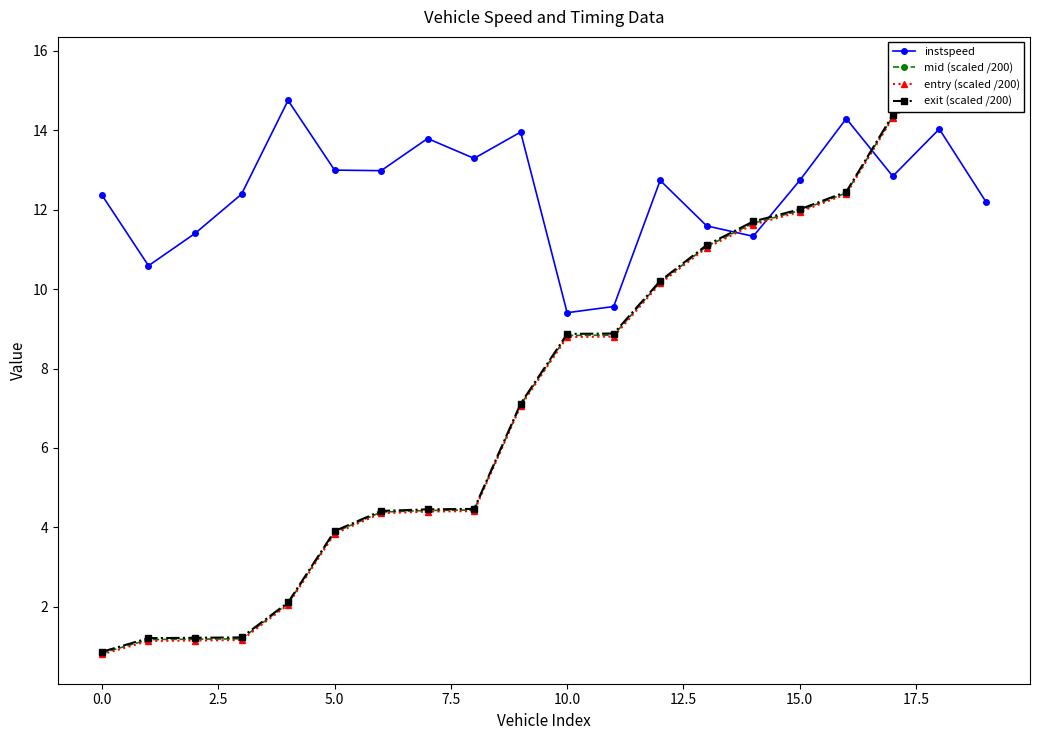

Between which two adjacent categories do exit (scaled /200) and instspeed first intersect?

13 and 14